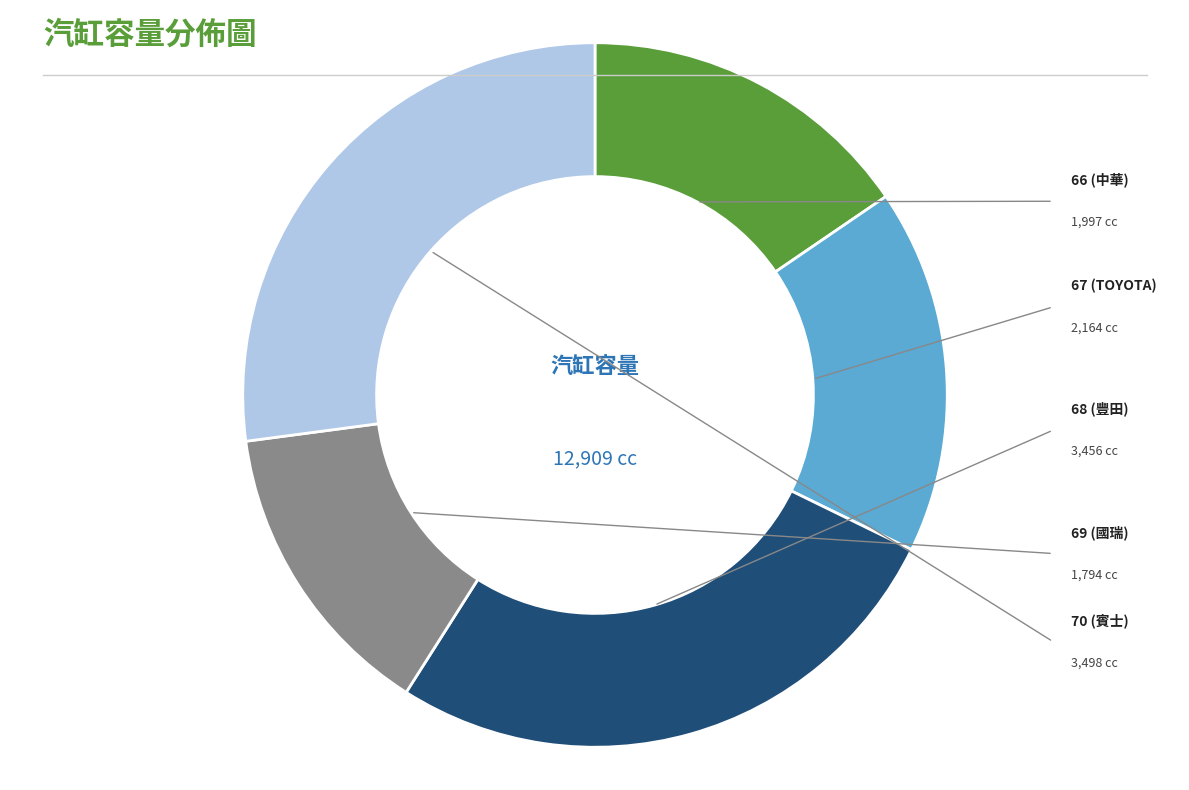

How many slices are in this pie chart?

5